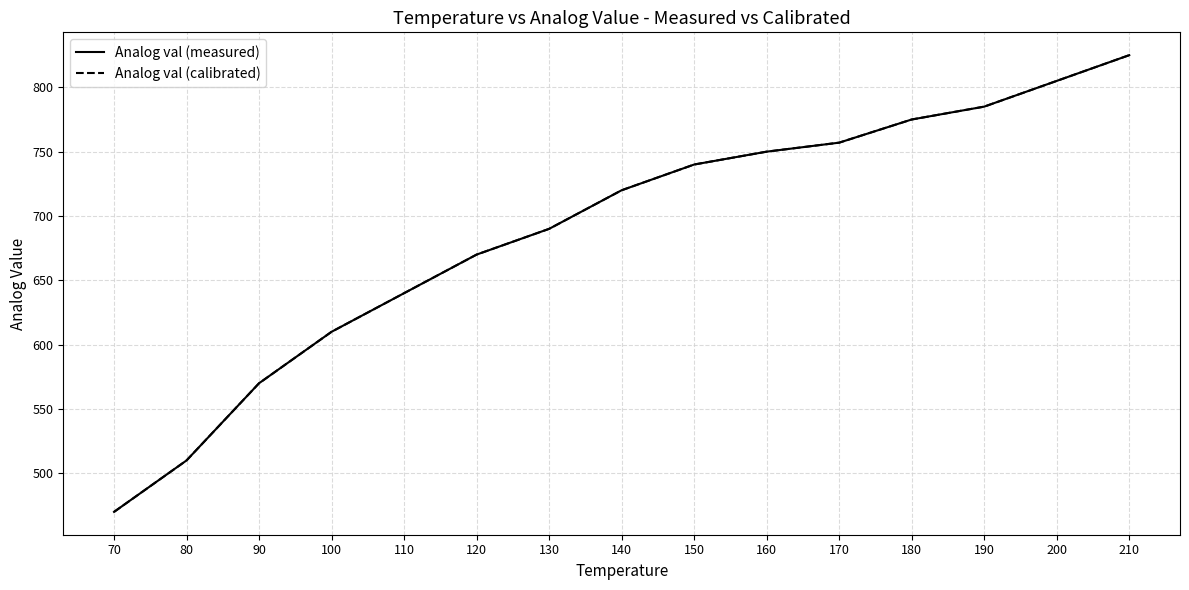

Is it true that Analog val (measured) equals 720 at 140?

True